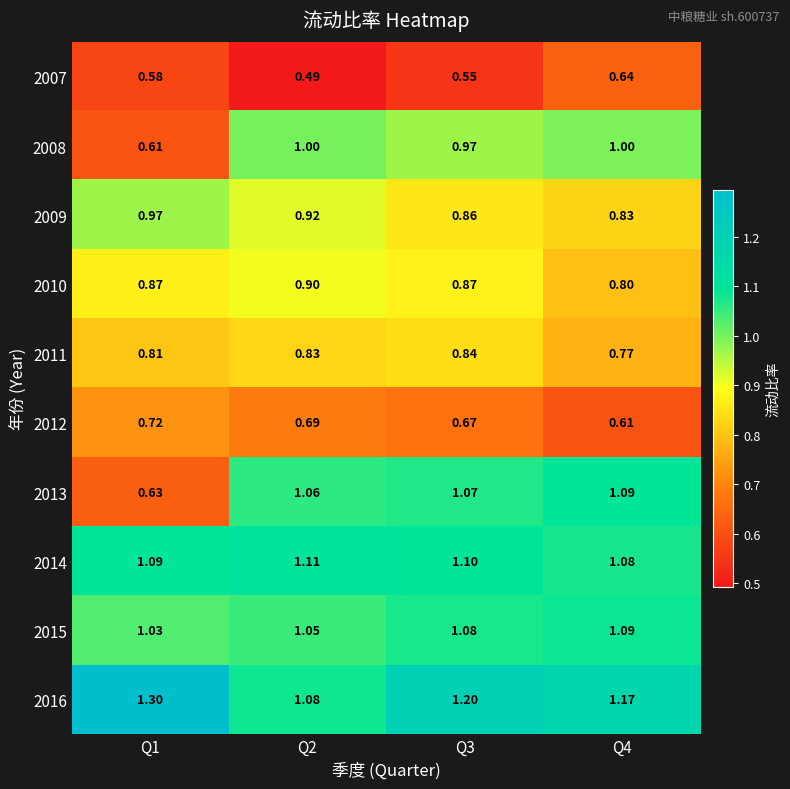

Is the value of 2009 at Q2 greater than the value of 2007 at Q1?

Yes